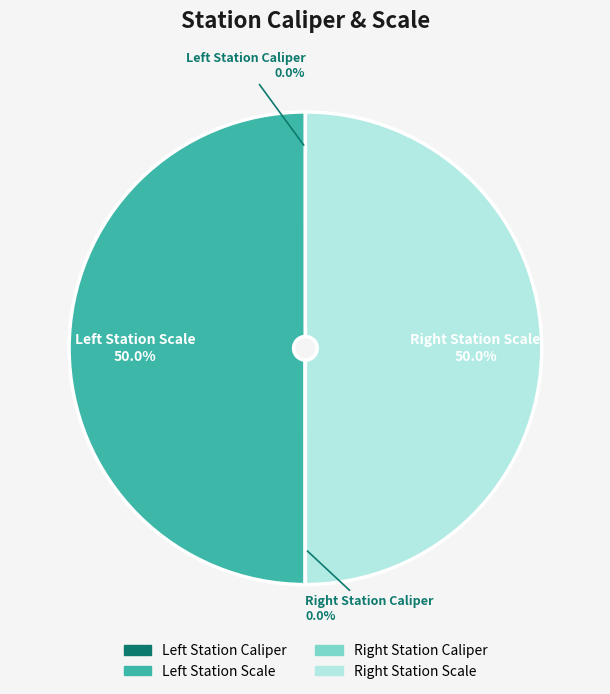

Rank the categories by value from highest to lowest.

Left Station Scale, Right Station Scale, Right Station Caliper, Left Station Caliper